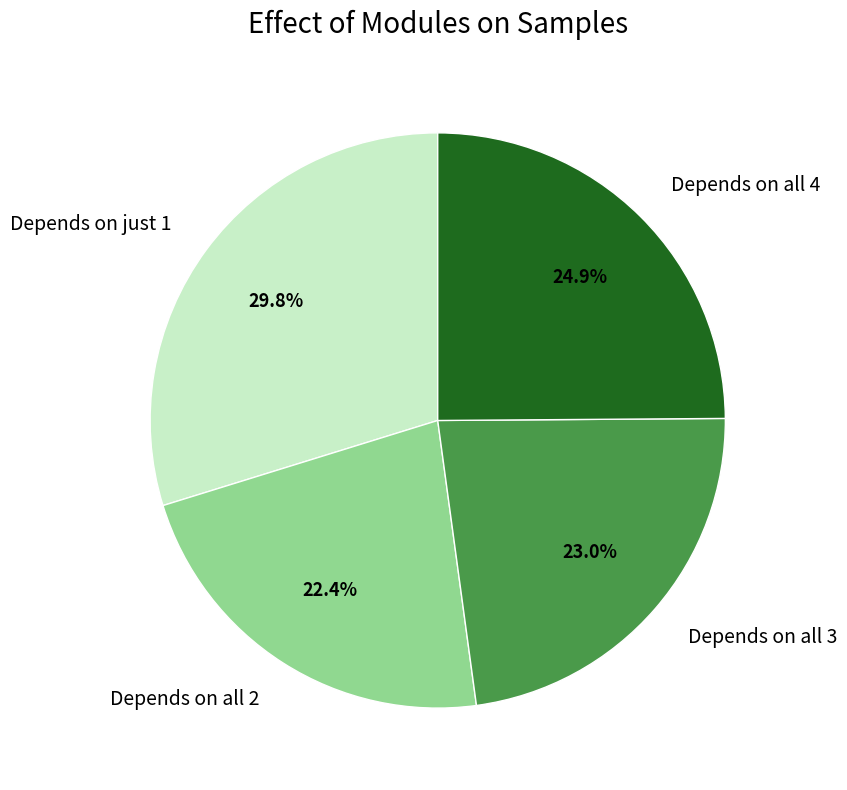

What percentage do Depends on all 3 and Depends on just 1 together represent?

52.7%